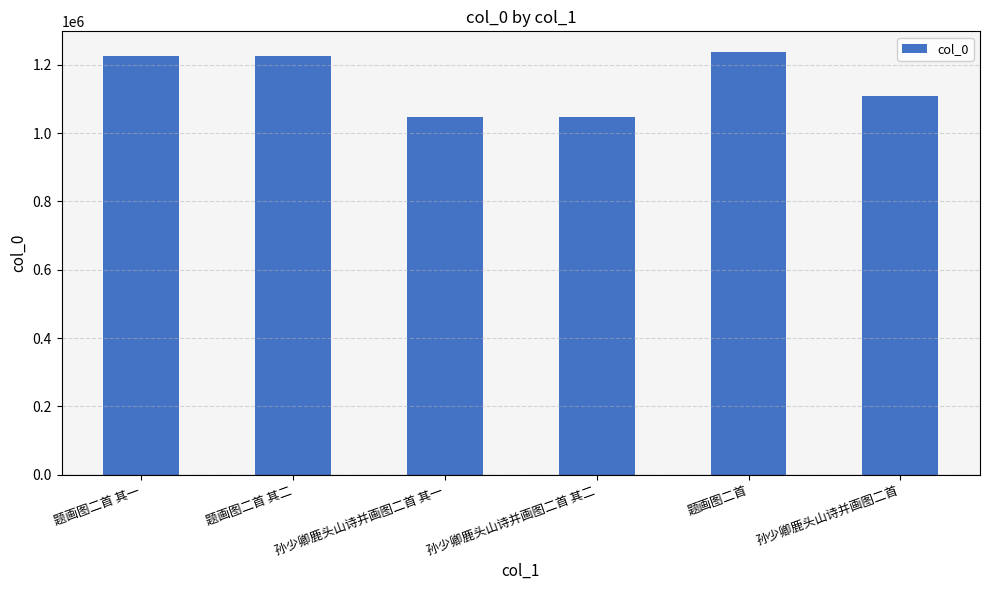

Which category has the highest value across all series?

题画图二首